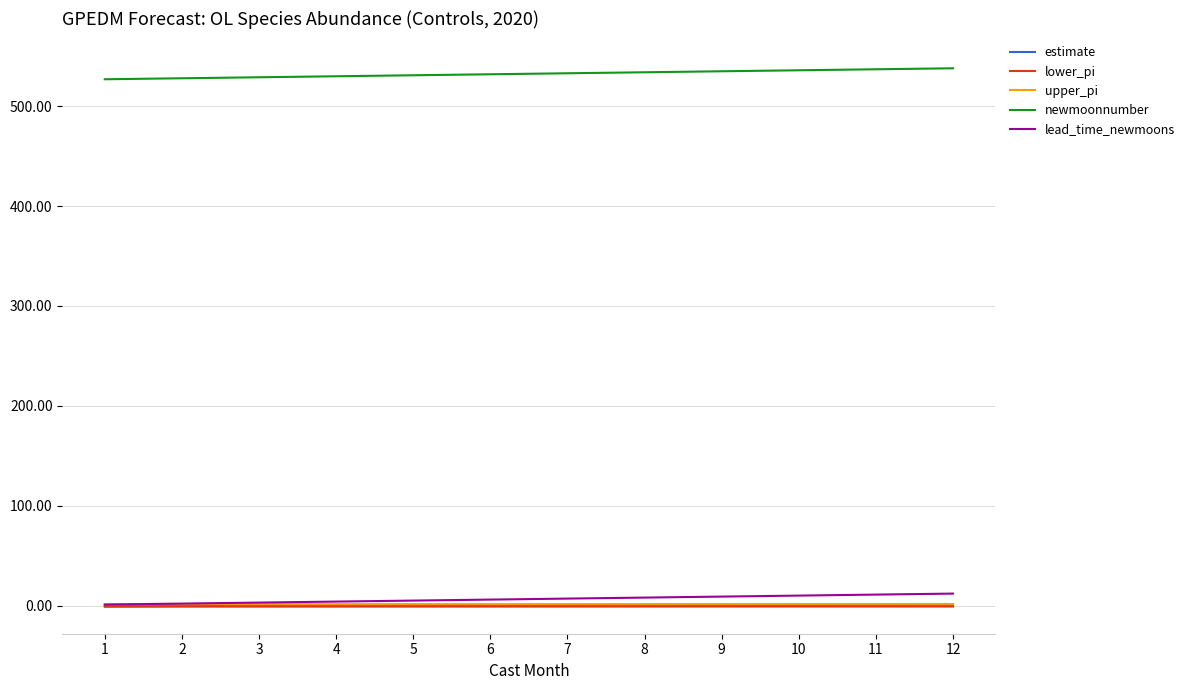

True or false: lower_pi and newmoonnumber cross at least once.

False